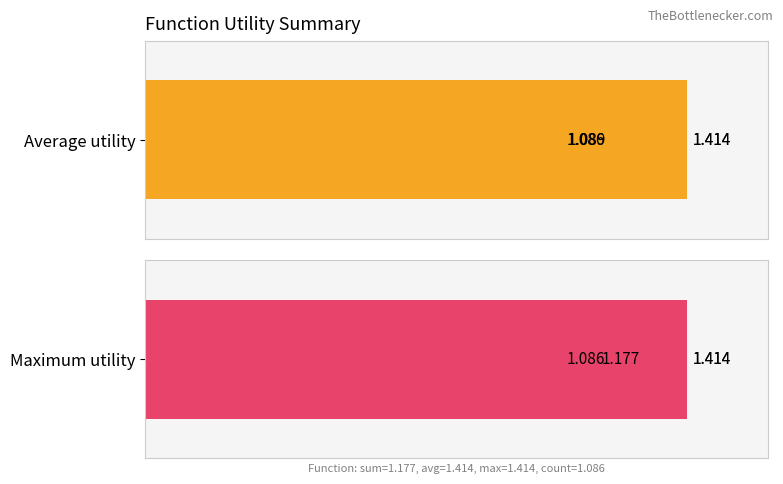

Which series has the largest total across all categories?

max utility